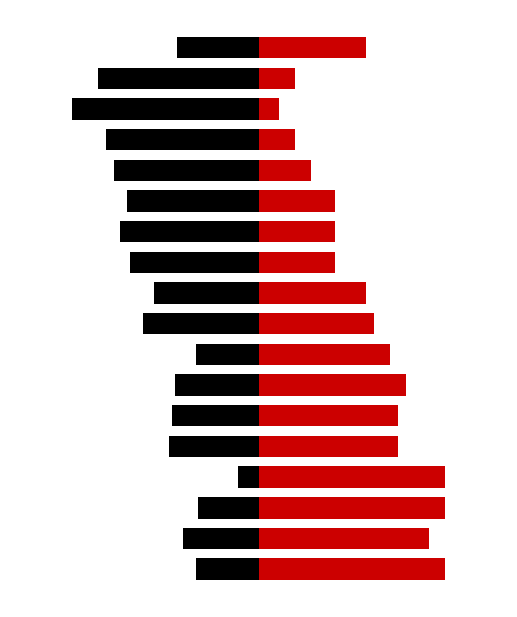

Which series changed the most between 12 and 13?

Temperature (*F)